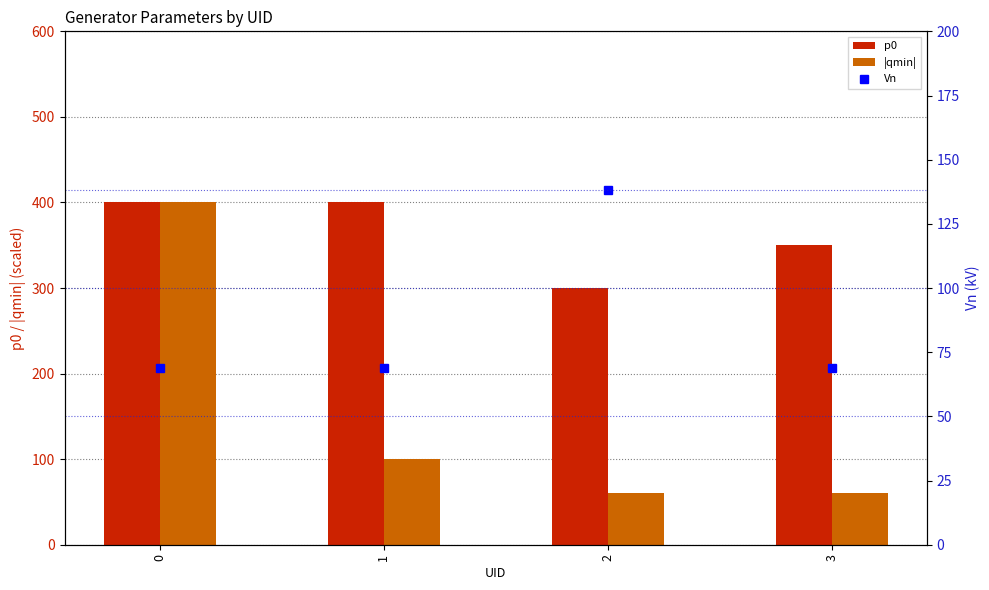

What is the minimum value shown in the chart?

60